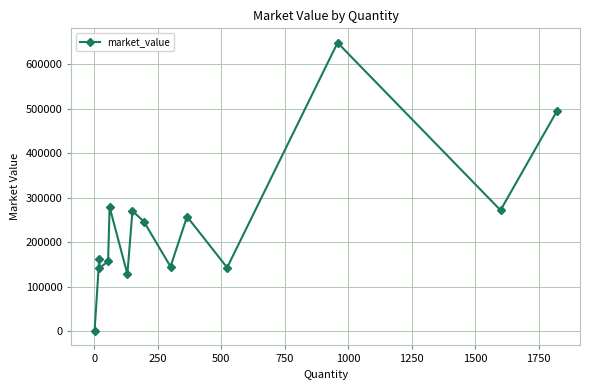

Does the chart have visible grid lines?

Yes